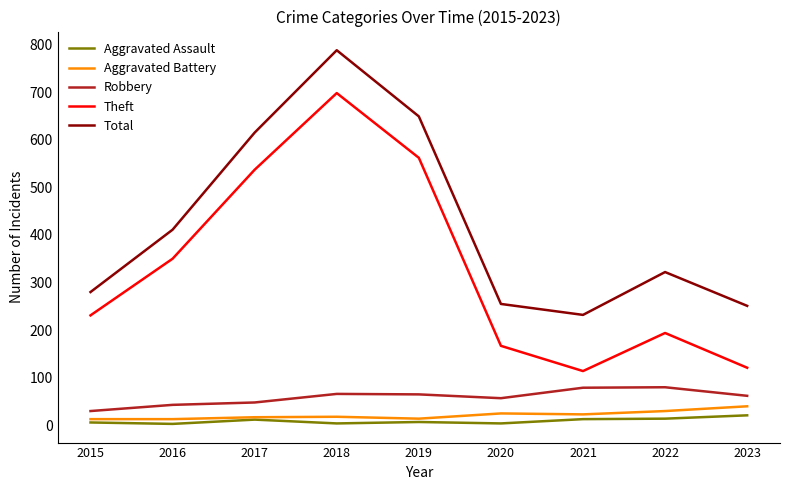

Does the chart display data point markers on the line(s)?

No